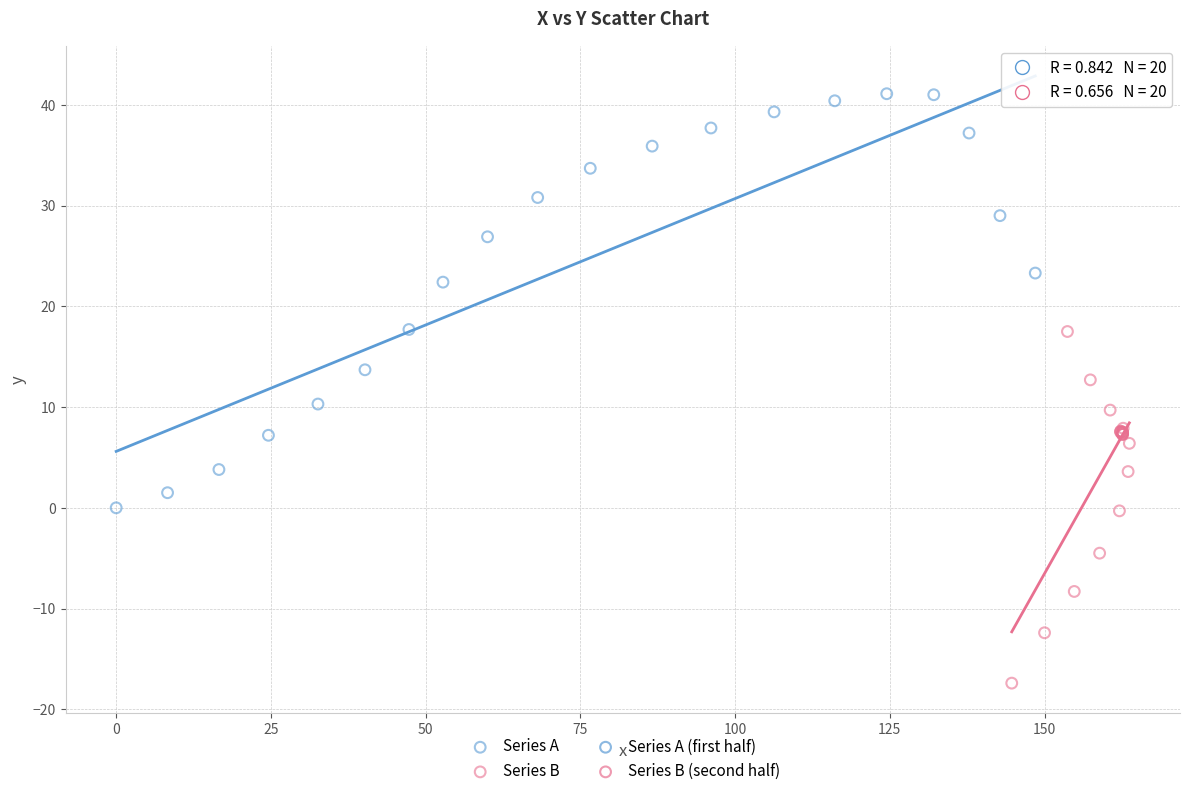

Which series has the widest spread of Y values?

Series A